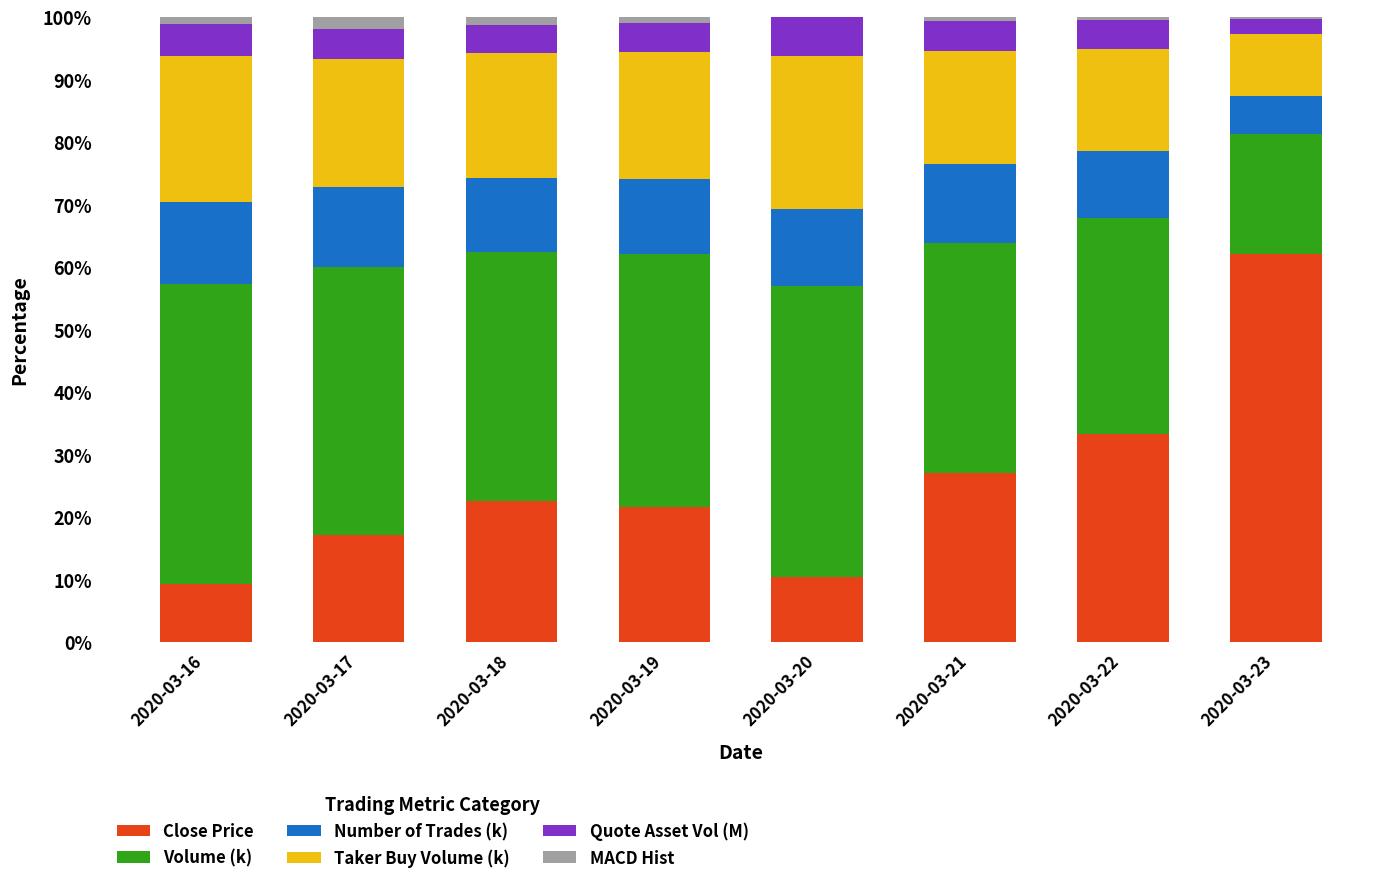

What is the highest value of the Close Price series?

62.0